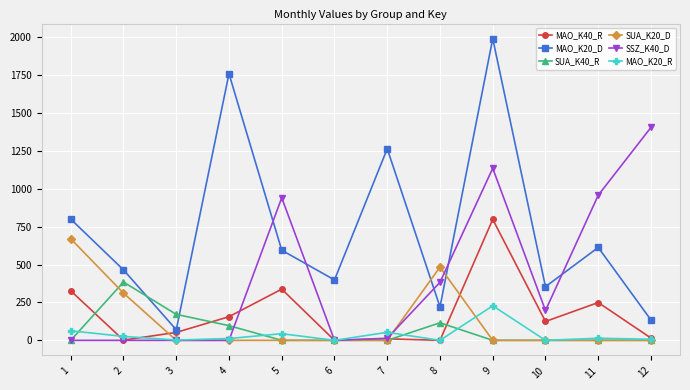

True or false: SUA_K20_D has more than 0 points higher than both neighbors.

True